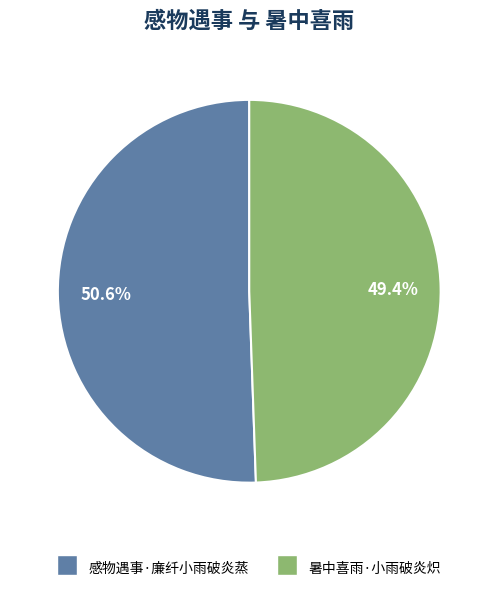

Does 暑中喜雨·小雨破炎炽 account for over 50% of the chart?

No